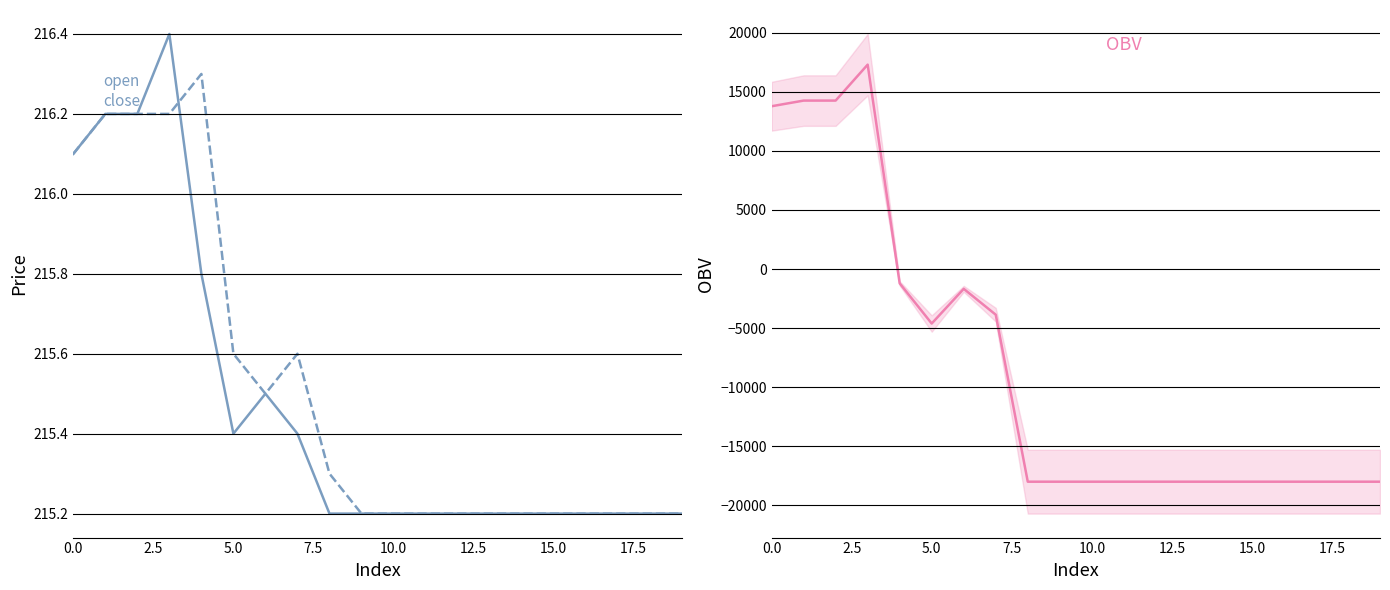

Does the chart display data point markers on the line(s)?

No